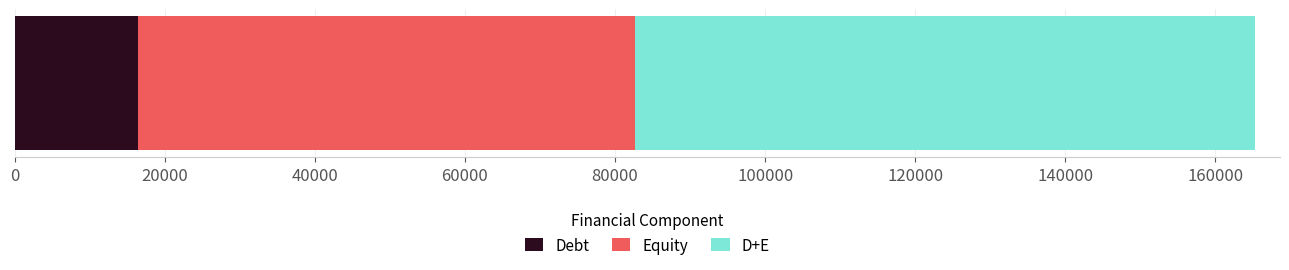

What is the maximum value for Debt?

16444.0